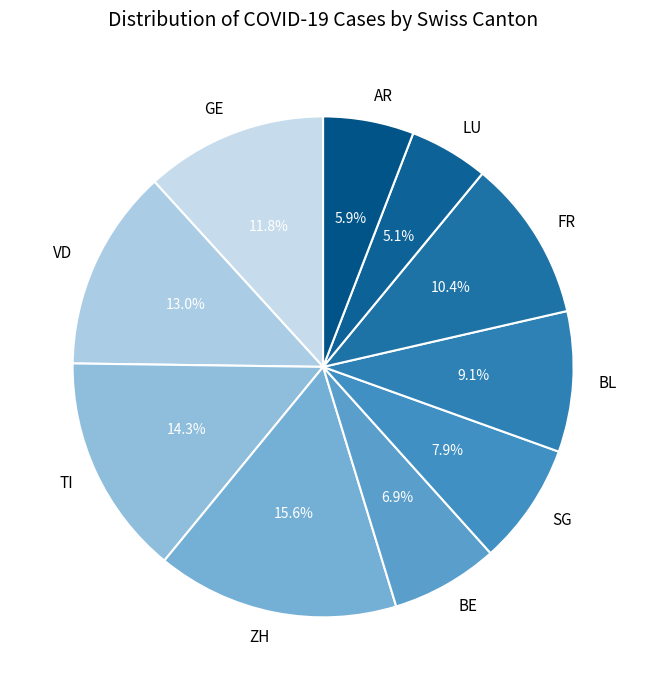

Between LU and ZH, which is larger?

ZH